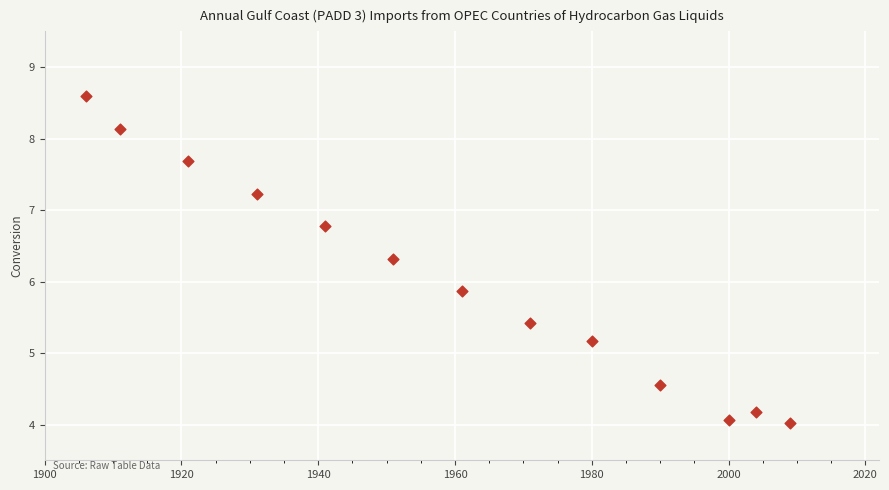

What Y value in the scatter plot is closest to 6?

5.9